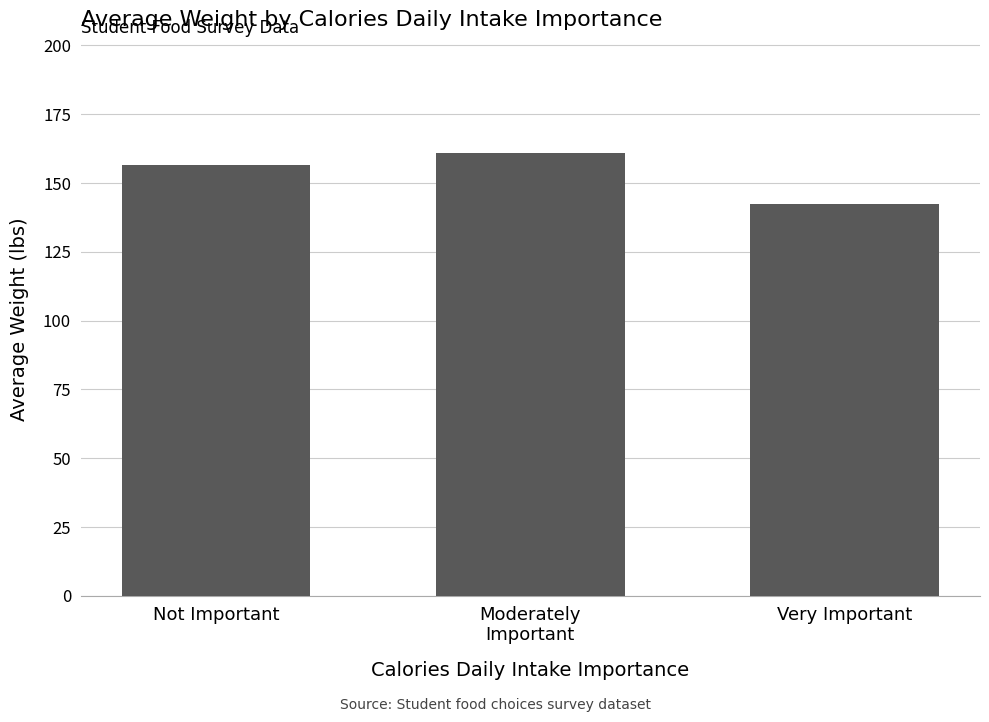

What is the difference between the maximum and minimum values?

18.3